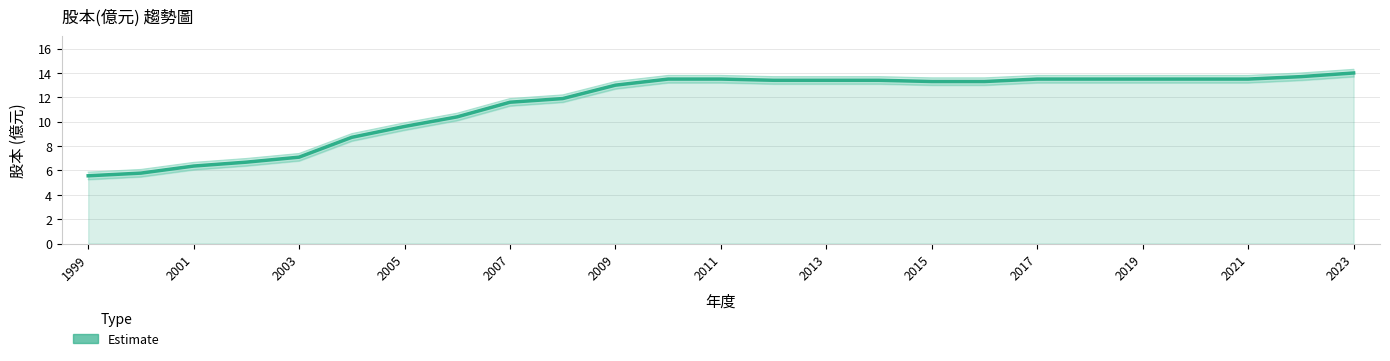

How many categories are shown in the chart?

25